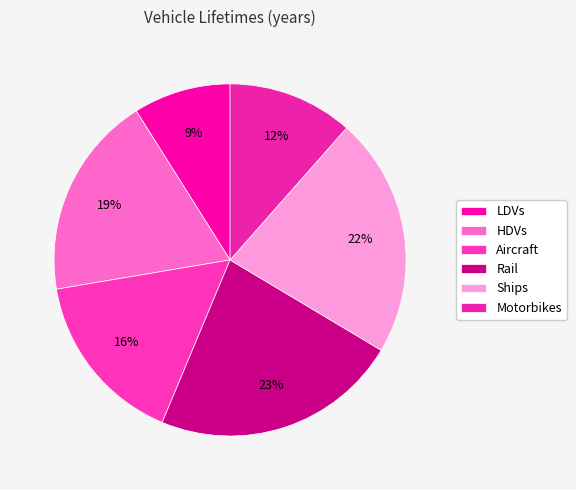

What is the largest slice in the pie chart?

Rail